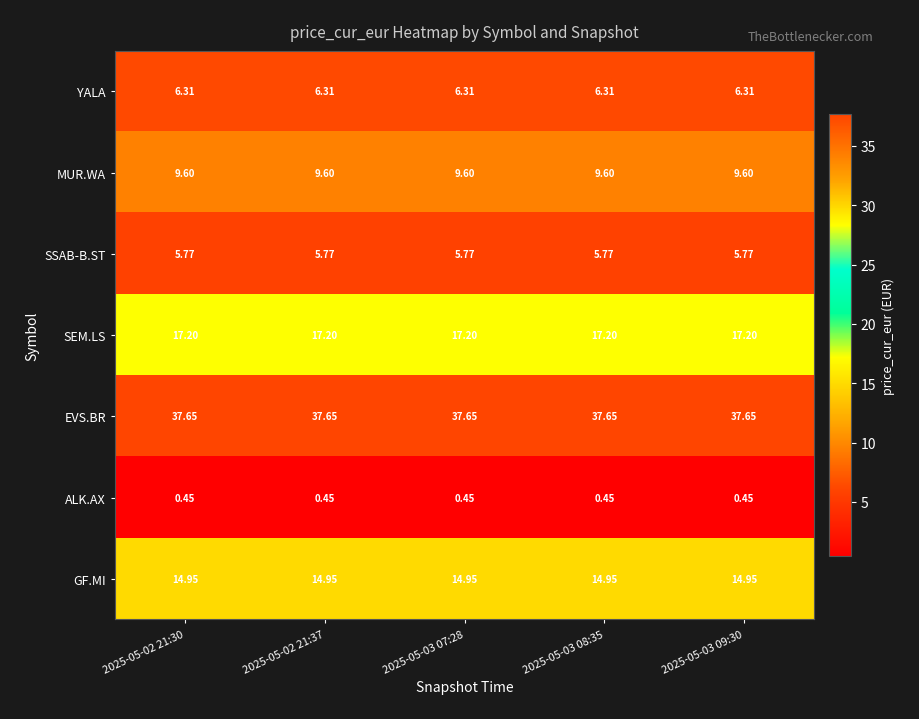

At how many categories does at least one series exceed 14?

5